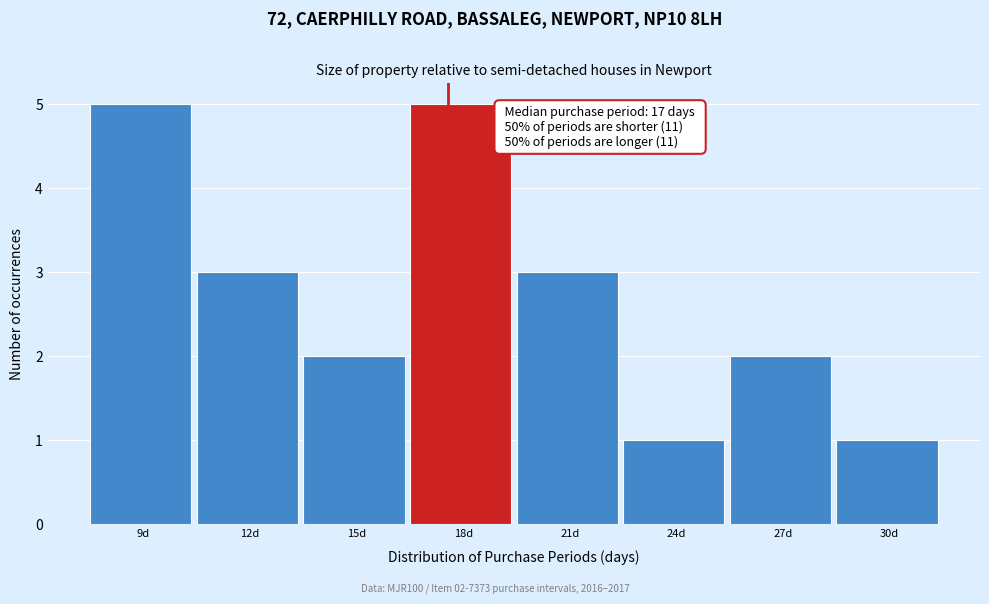

Reading left to right, what are all the values shown in this chart?

5	3	2	5	3	1	2	1